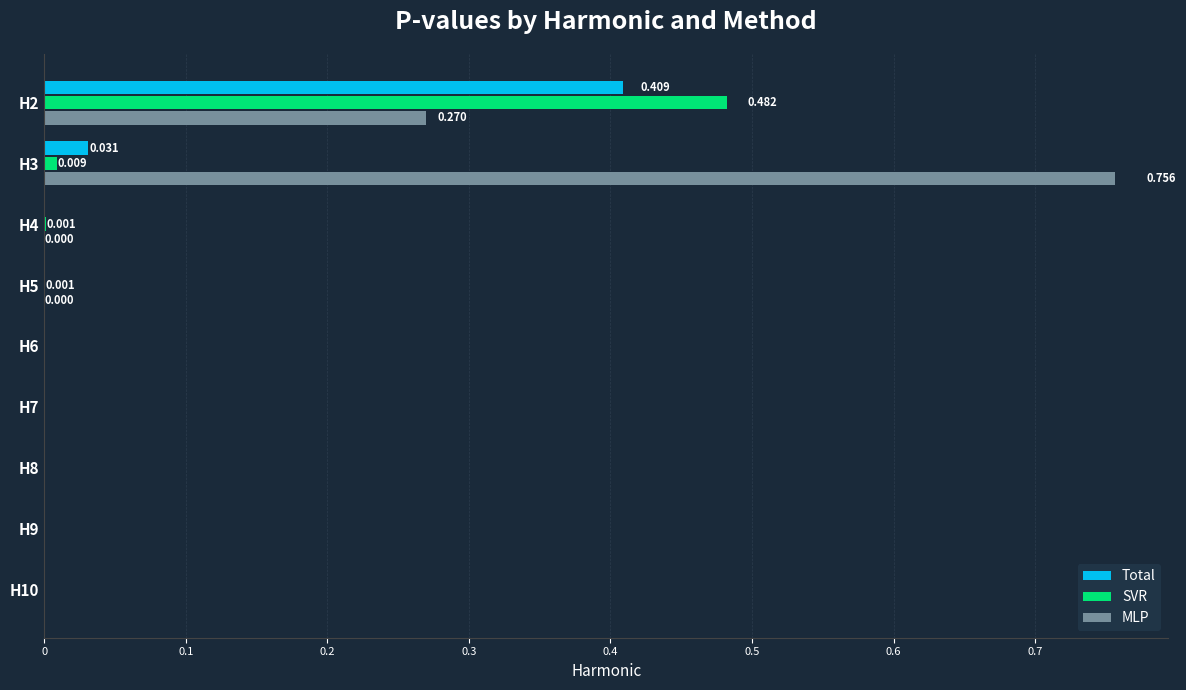

Which series has the largest total across all categories?

MLP